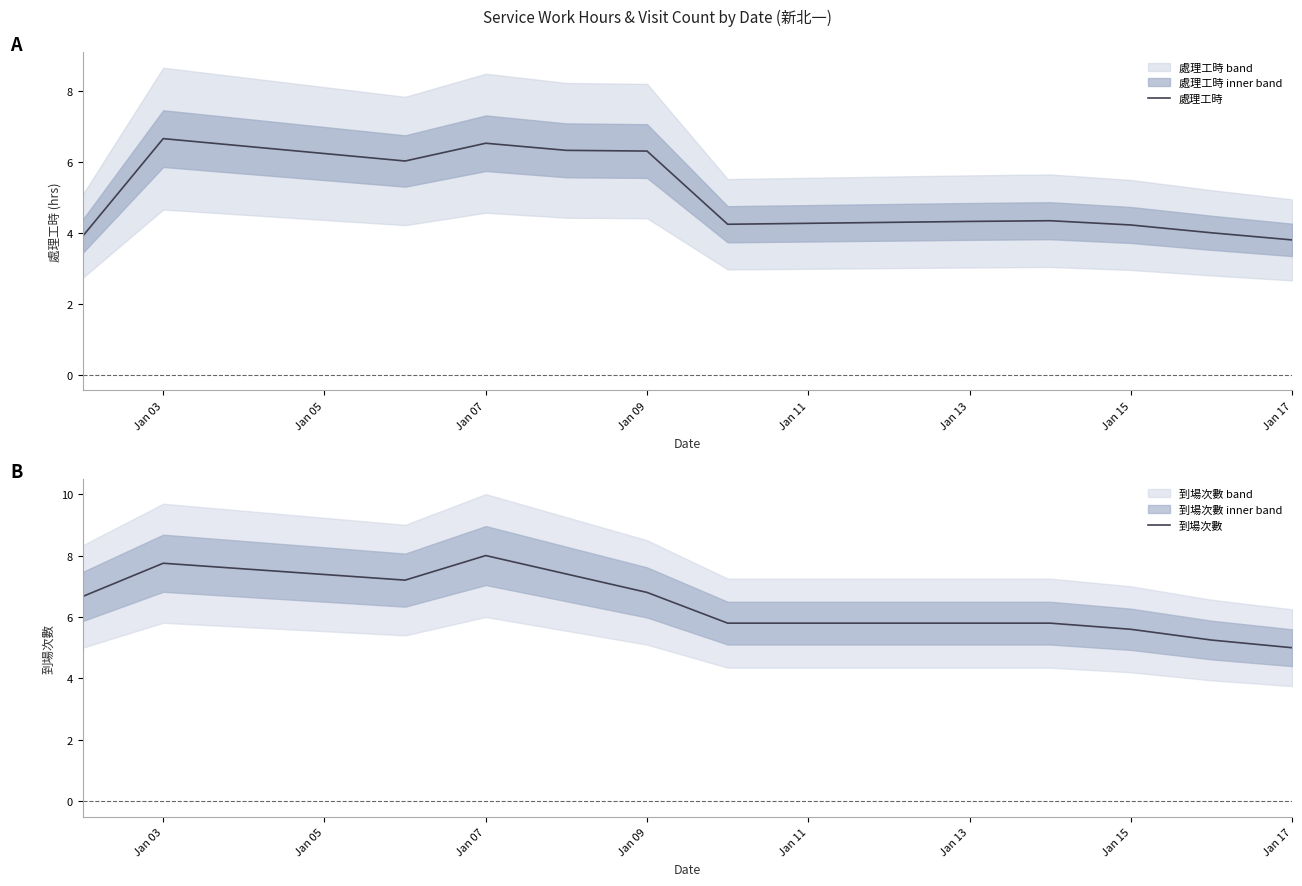

True or false: 到場次數 and 處理工時 intersect in this chart.

False